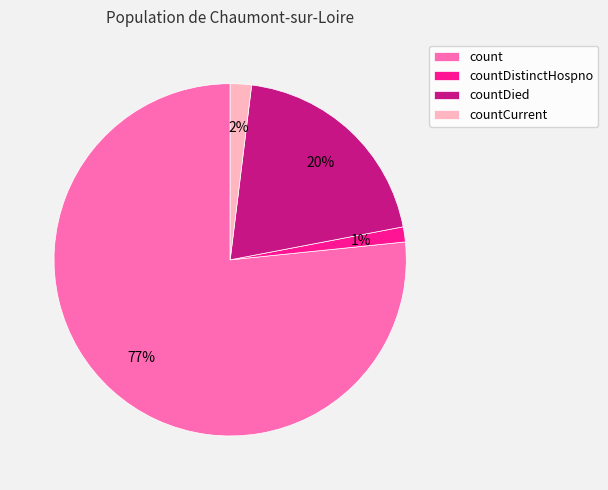

Is the sum of countDistinctHospno and countDied greater than half?

No